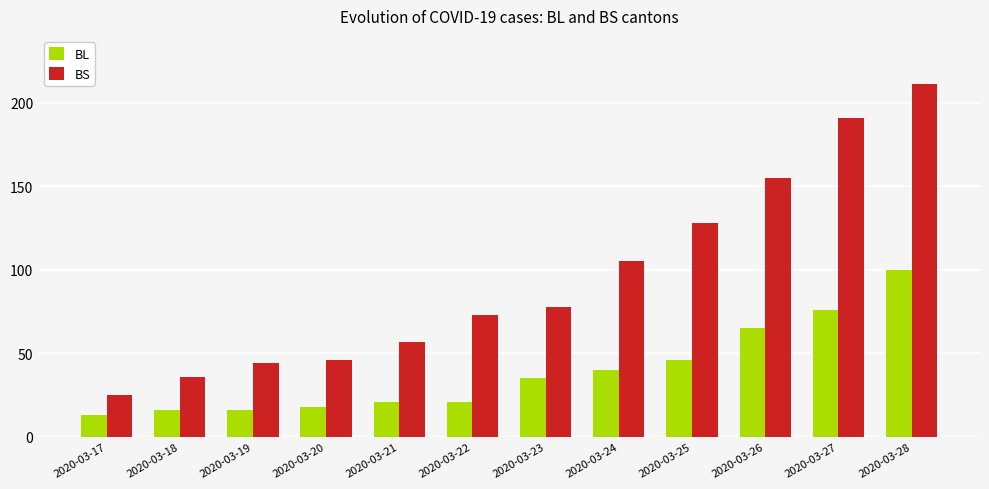

What is the greatest value displayed?

211